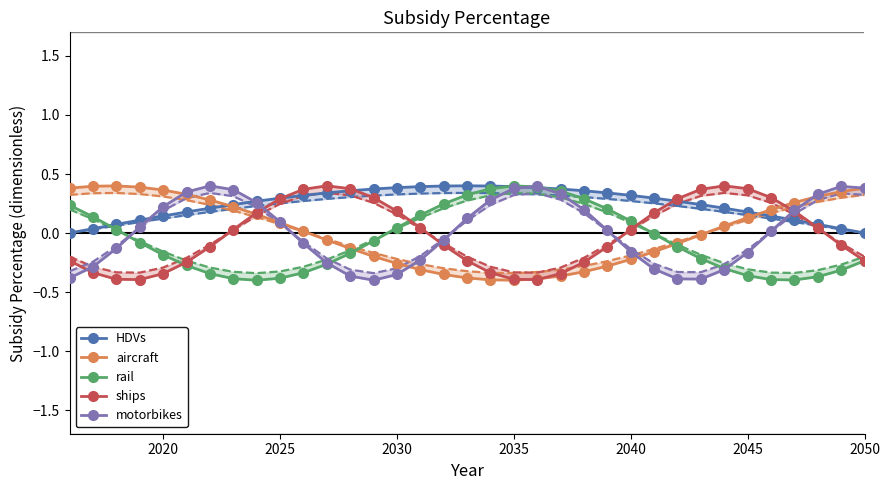

How many lines are shown in the chart?

5